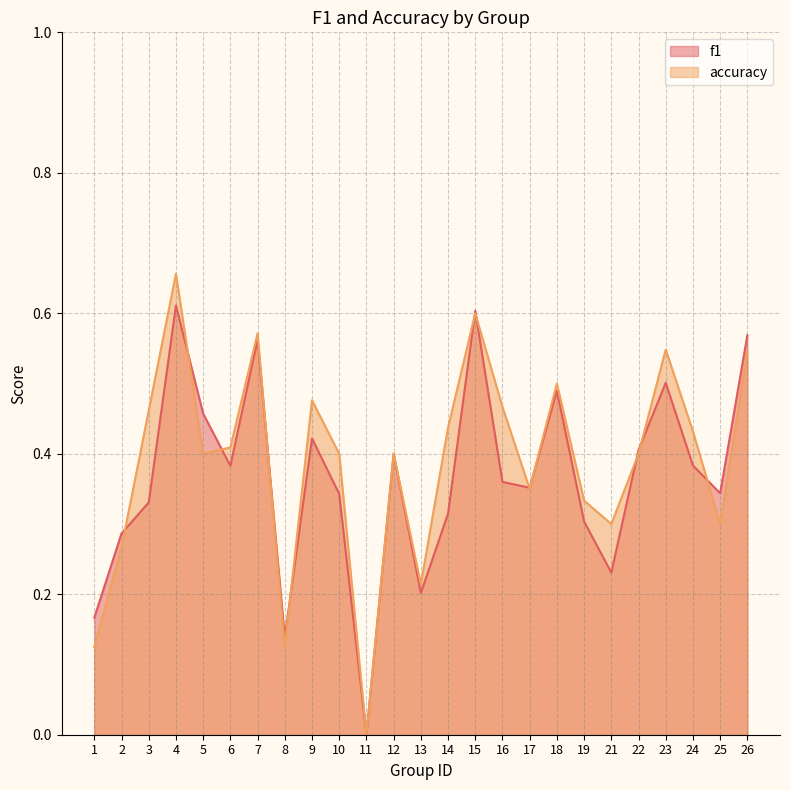

What is the total value across all series at 13?

0.4